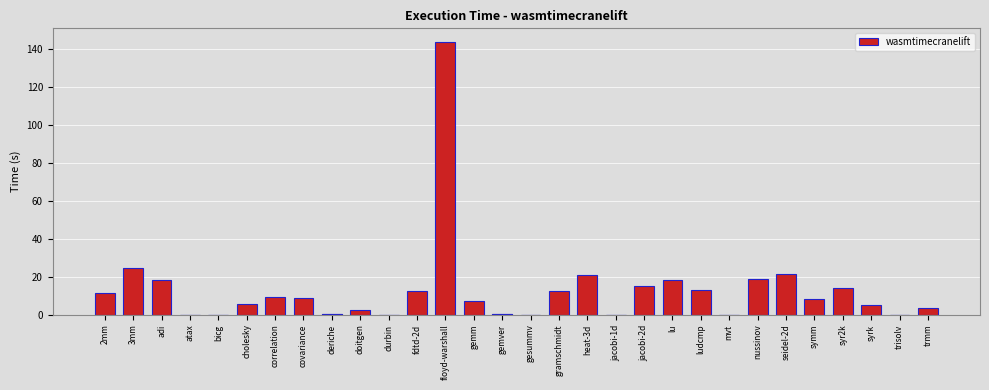

Rank the categories by value from lowest to highest.

trisolv, jacobi-1d, gesummv, durbin, atax, bicg, mvt, gemver, deriche, doitgen, trmm, syrk, cholesky, gemm, symm, covariance, correlation, 2mm, fdtd-2d, gramschmidt, ludcmp, syr2k, jacobi-2d, lu, adi, nussinov, heat-3d, seidel-2d, 3mm, floyd-warshall